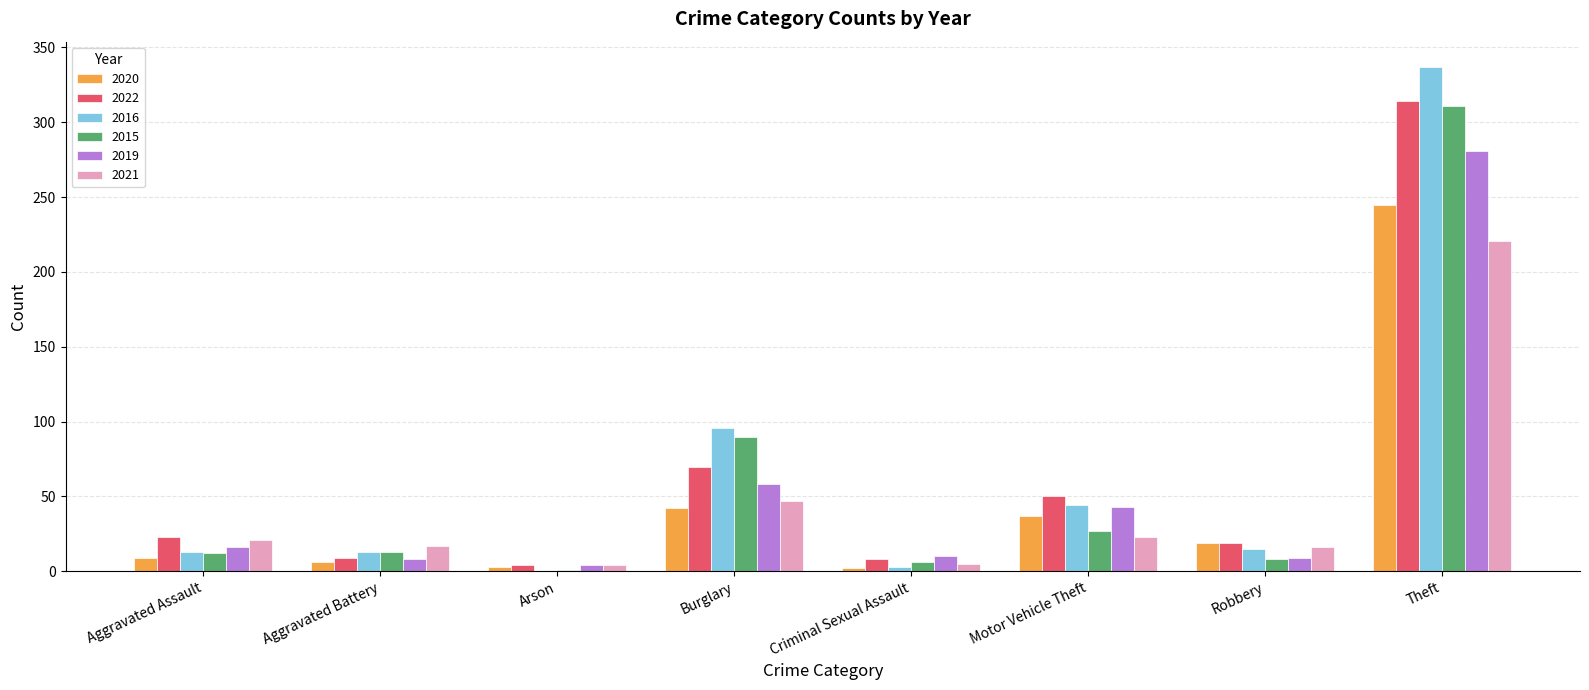

What is the approximate value of 2022 at Burglary?

70